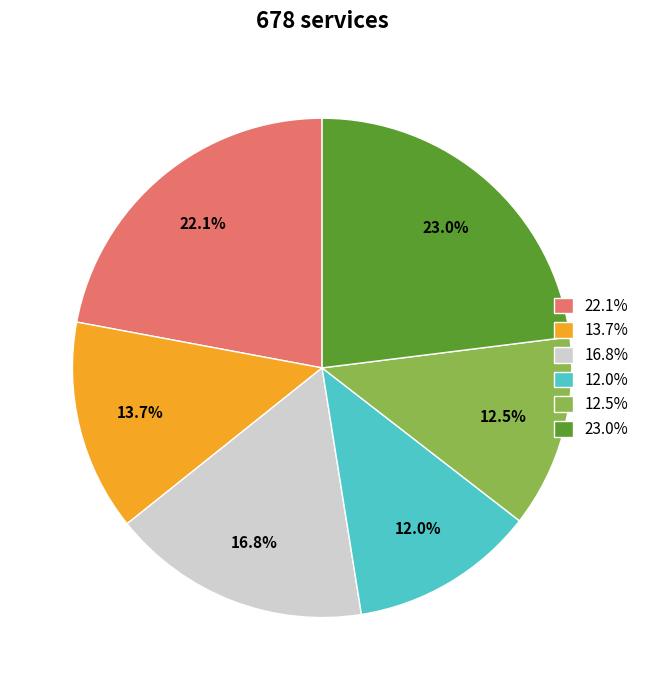

Which category has the biggest portion of the pie?

23.0%